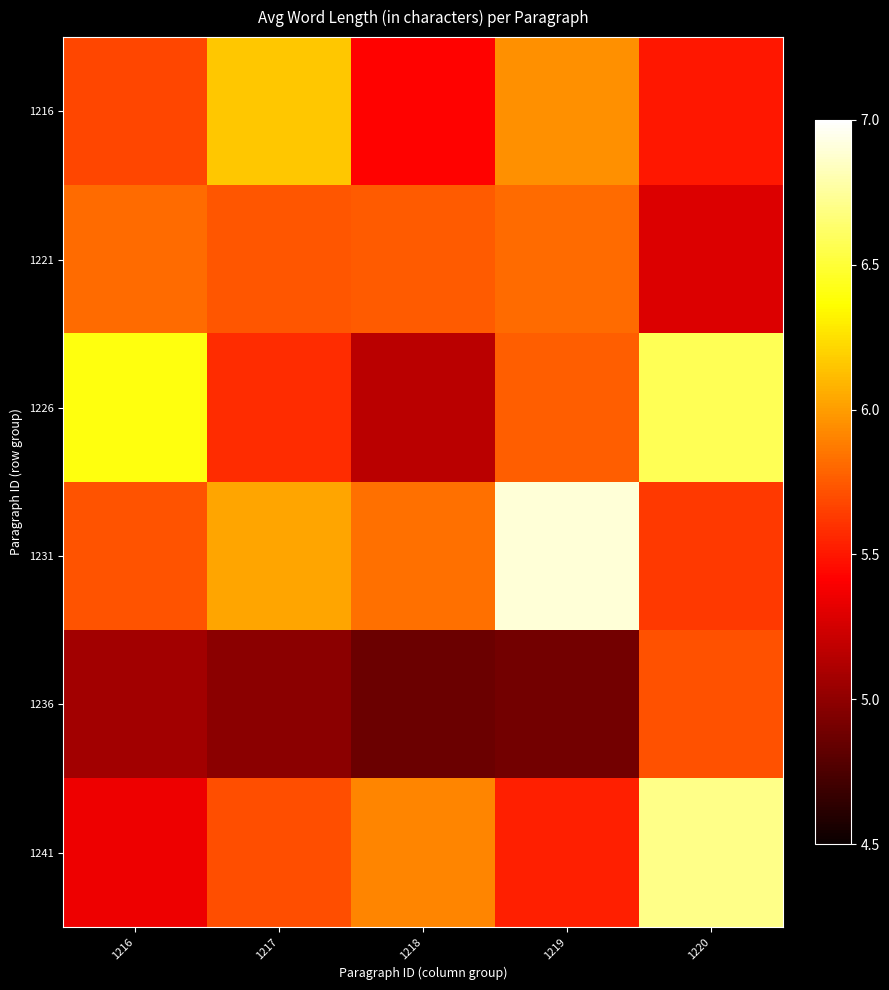

How many series are shown in this chart?

6